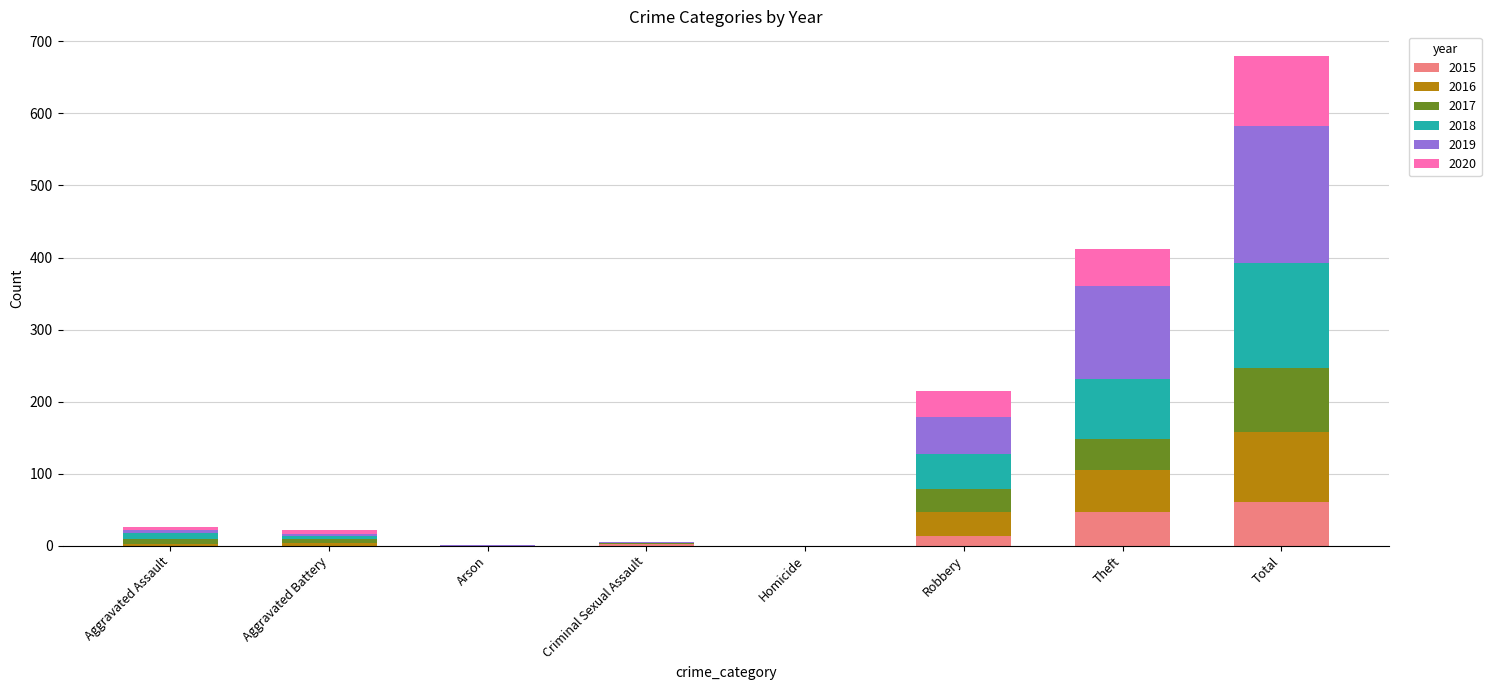

Are the bars grouped side by side (vs. stacked)?

No